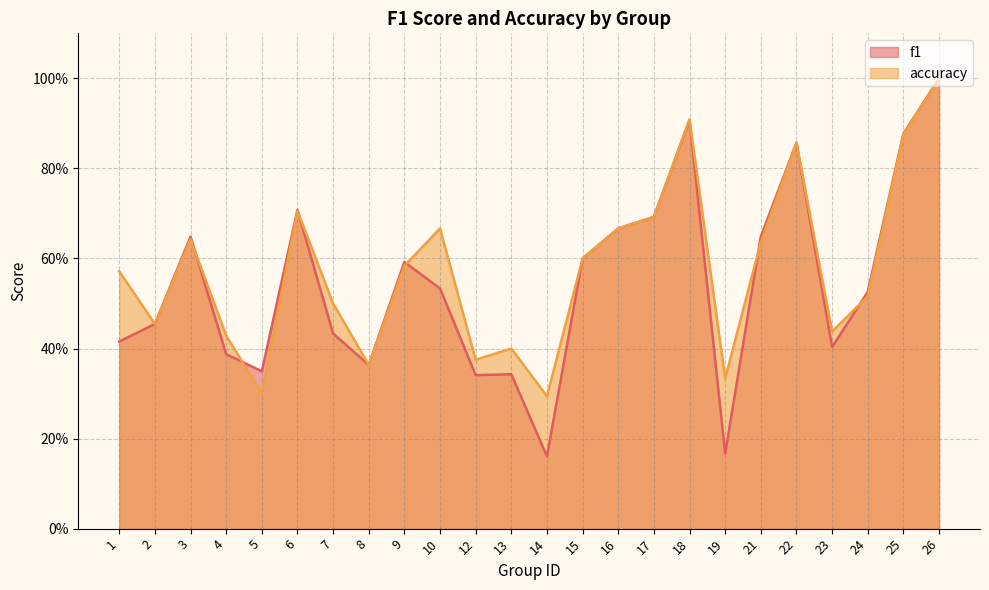

At 14, list the series in order from largest to smallest.

accuracy, f1